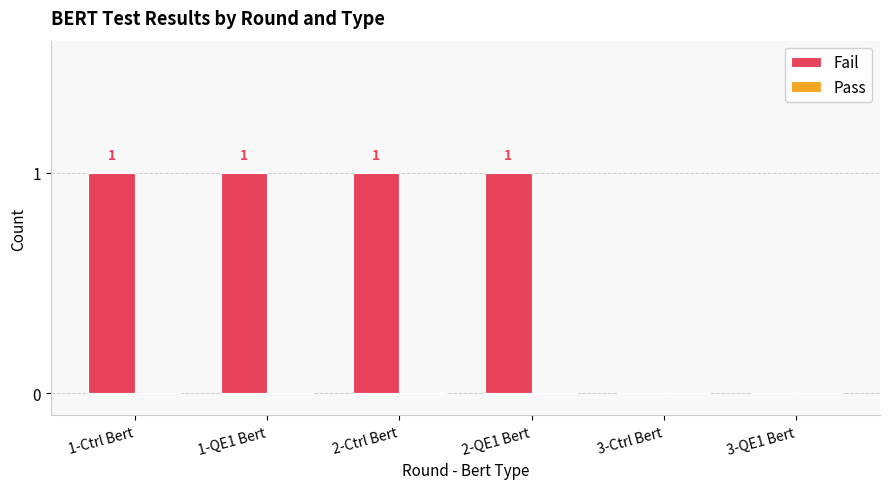

The chart shows a value of 1 at 2-Ctrl Bert. True or false?

True